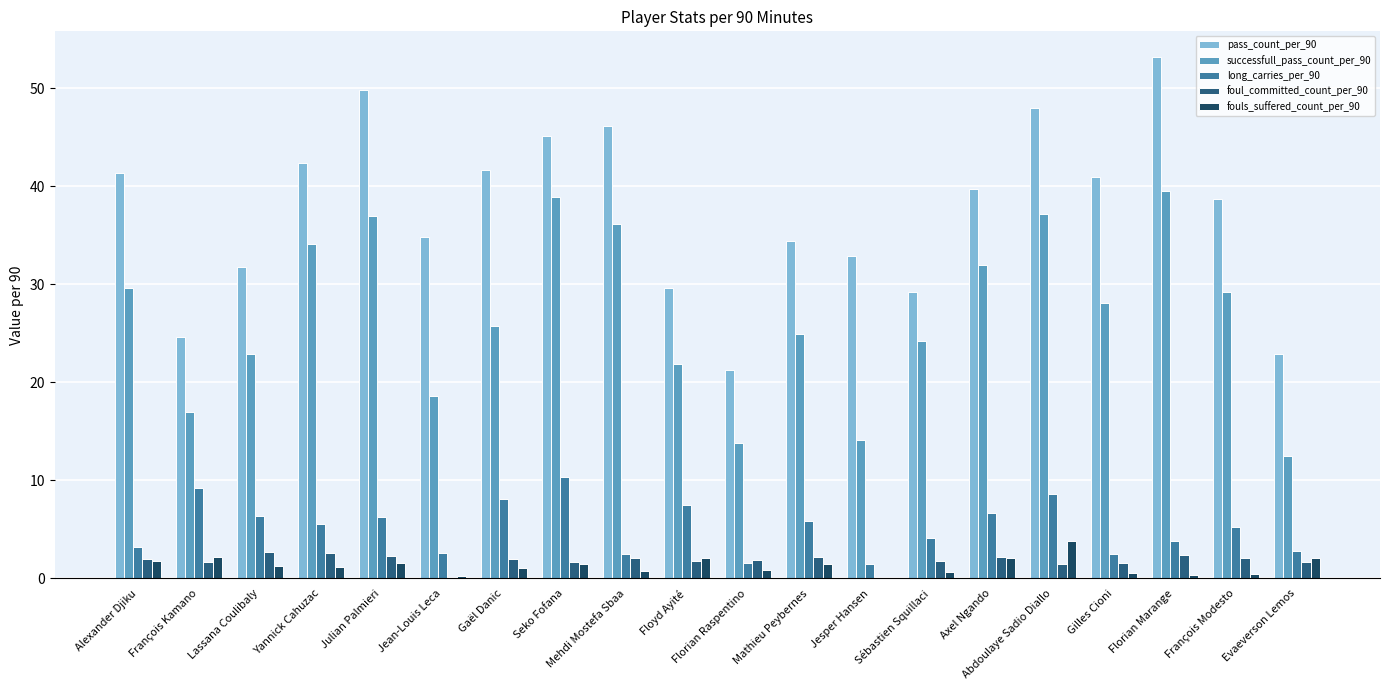

Count the number of data series in this chart.

5